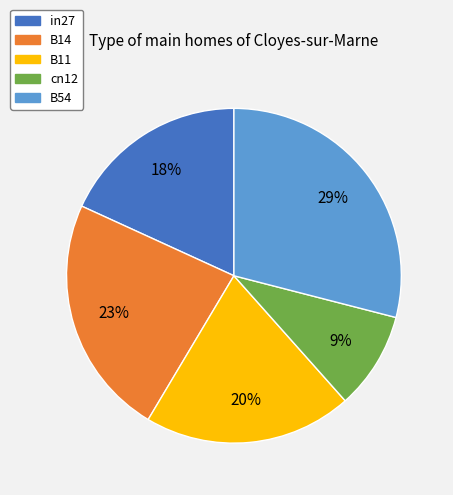

To the nearest percent, what percentage of the pie is cn12?

9%